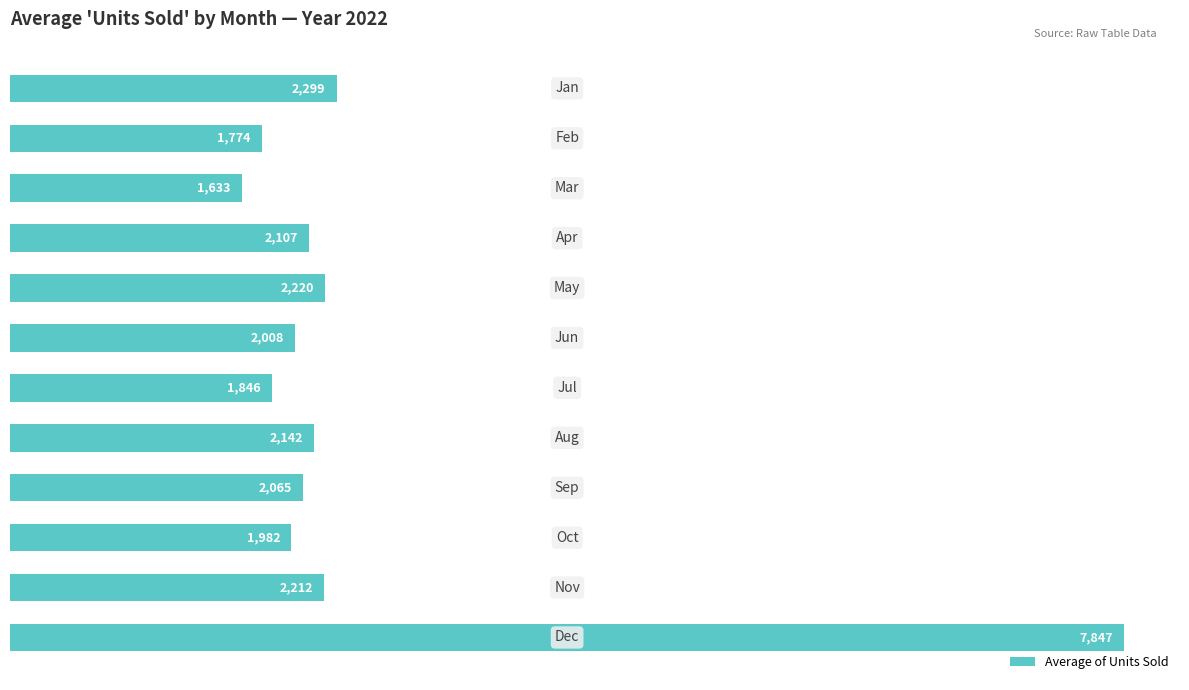

How many bars are there in total?

12